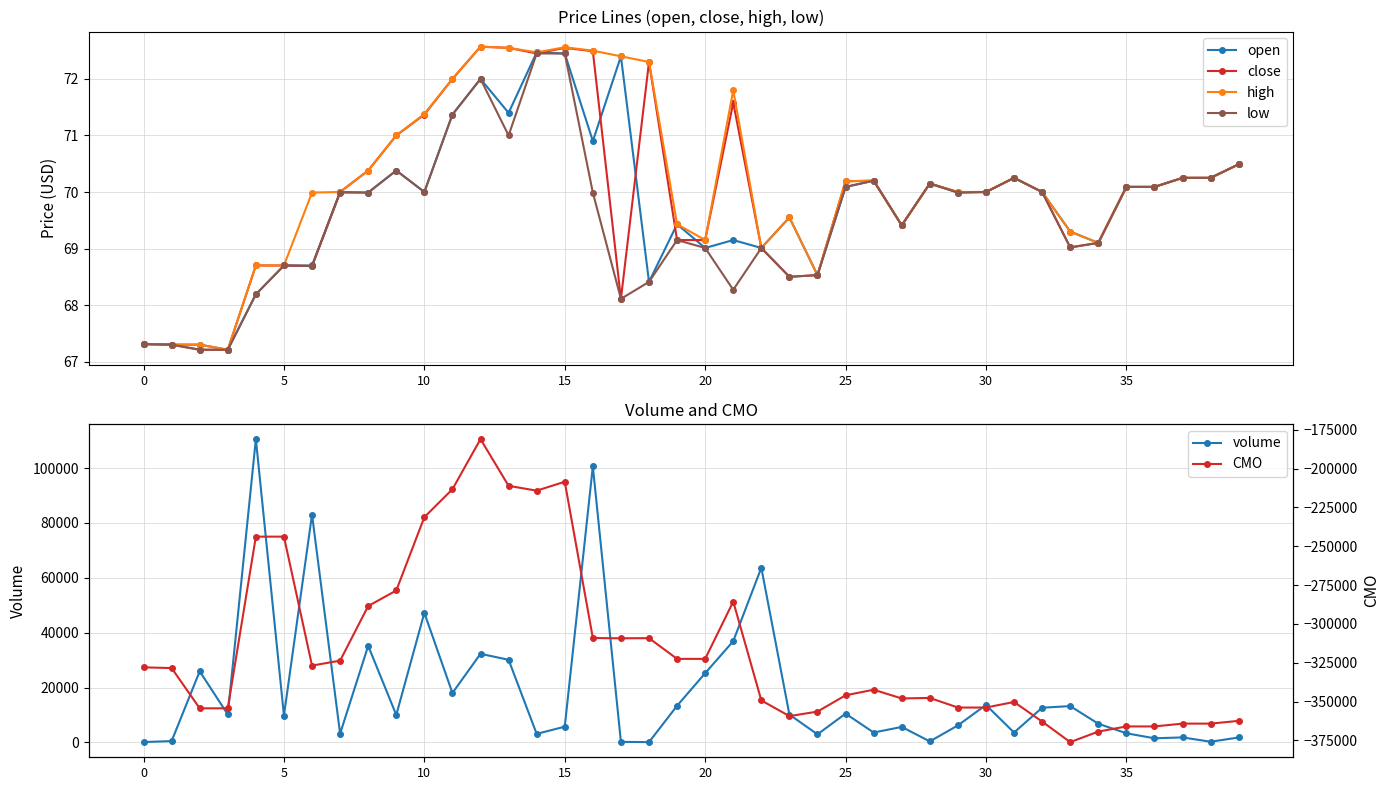

What is the average value of the low series?

69.6